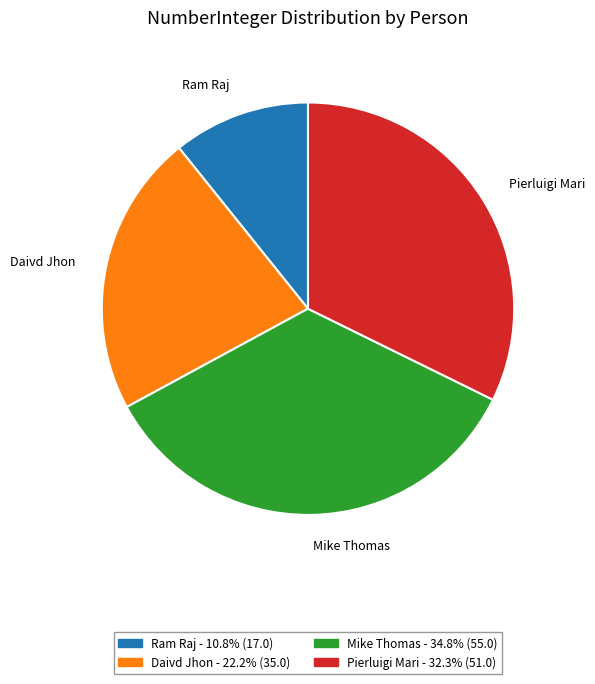

Is there a majority slice in this chart?

No